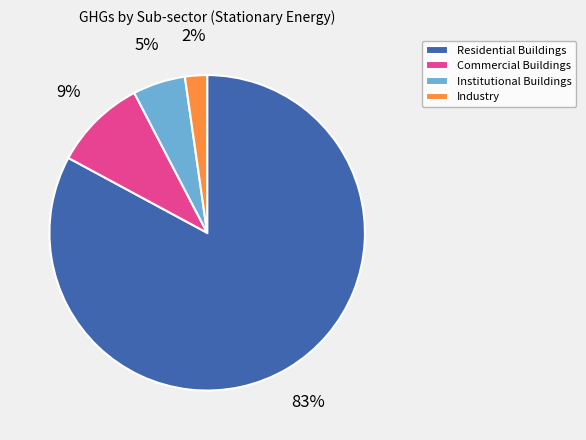

The Institutional Buildings slice represents 1% of the pie. True or false?

False